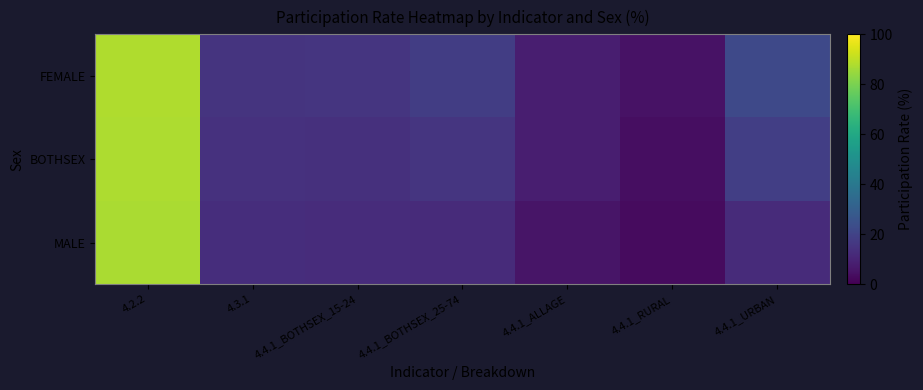

List the series in order of their peak value, lowest first.

MALE, BOTHSEX, FEMALE